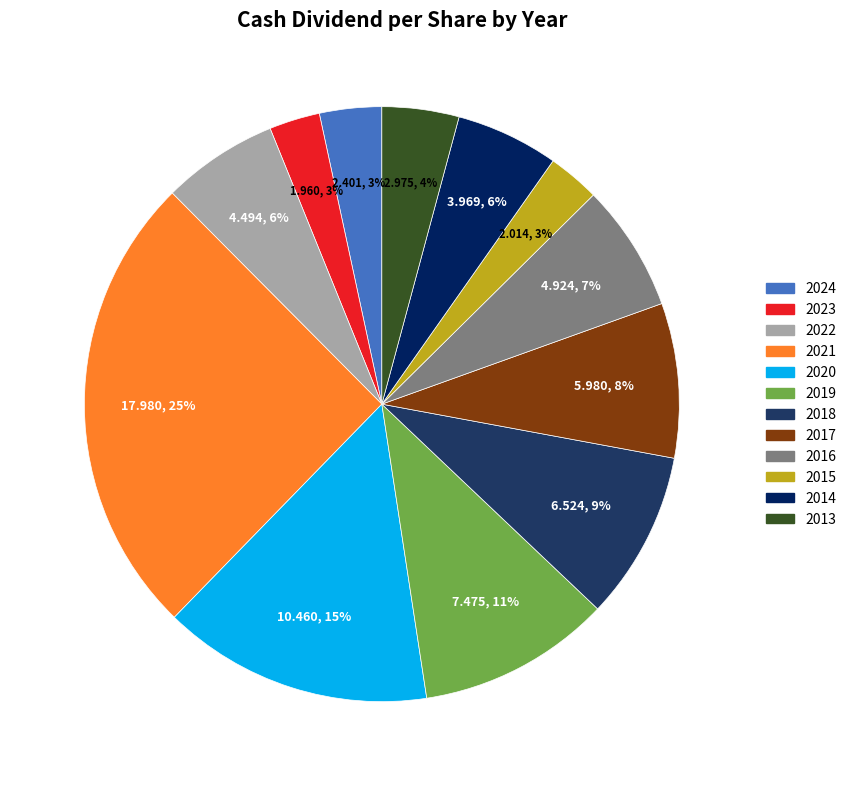

How many segments does this pie chart have?

12